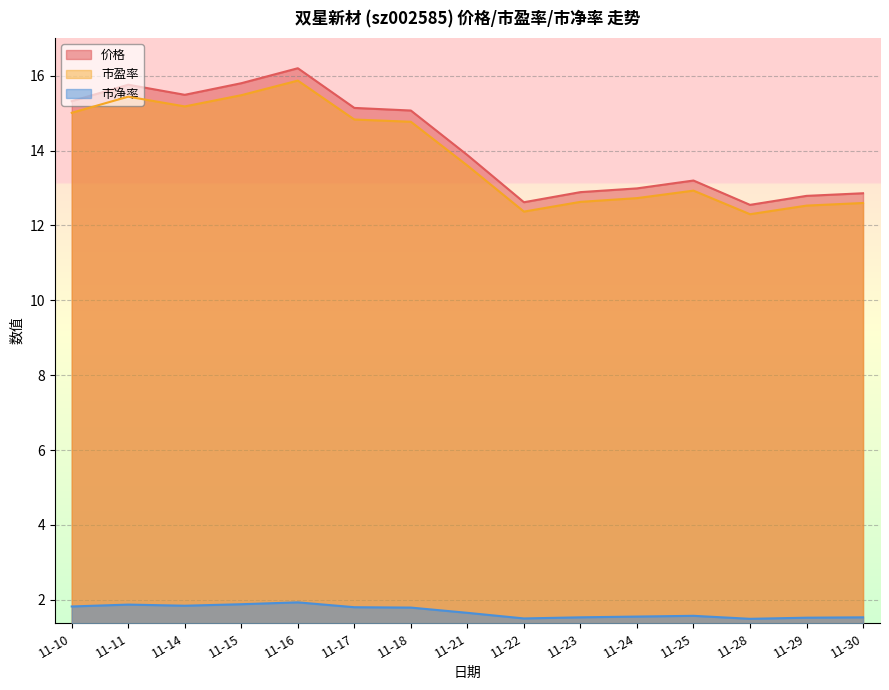

Is it true that 市盈率 equals 3.6 at 11-21?

False